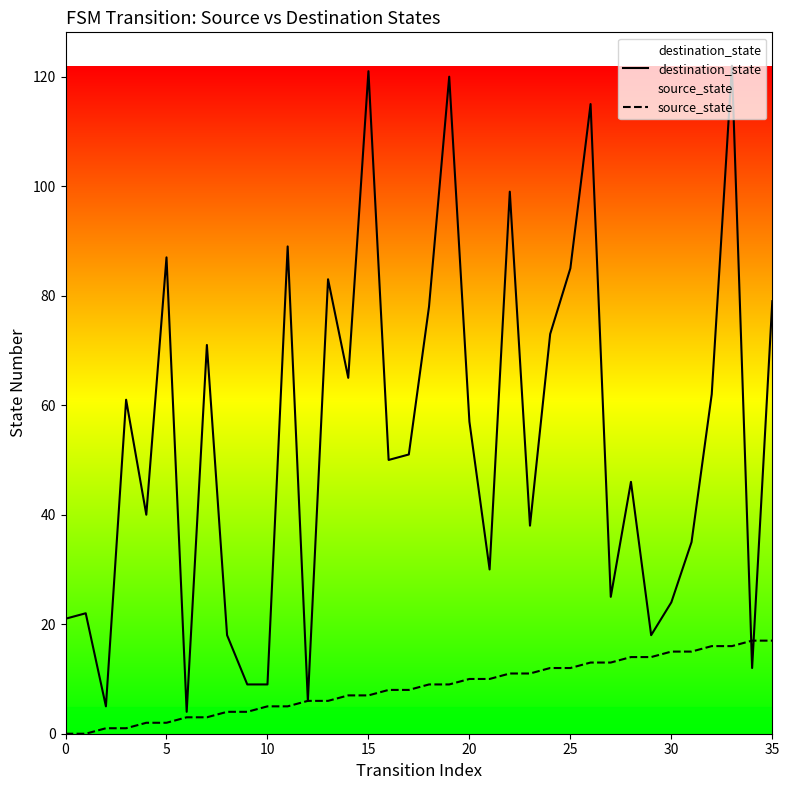

What is the difference between the highest and lowest values at 18?

69